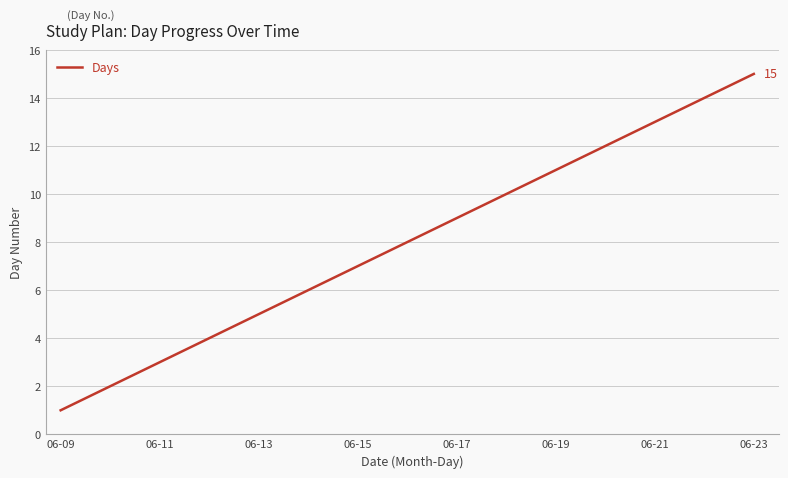

What is the difference between the maximum and second lowest values?

13